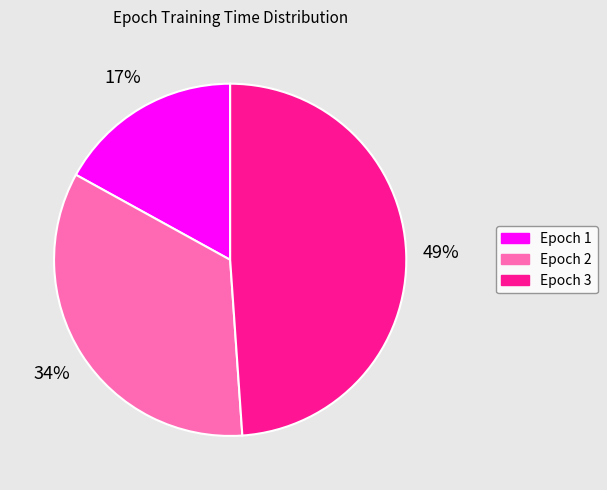

To the nearest percent, what is the average slice percentage?

33%